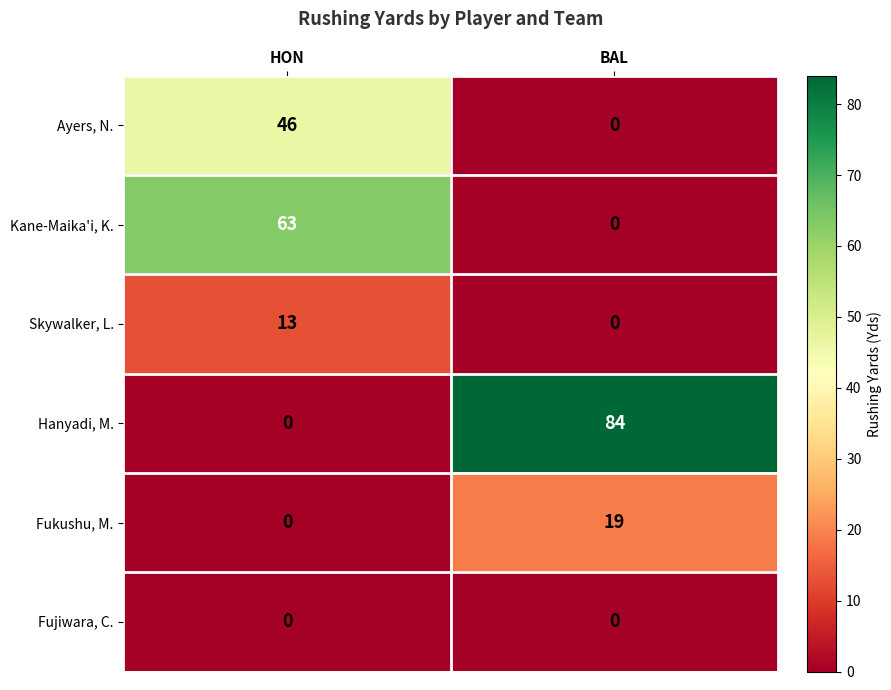

At which category is the sum across all series the highest?

HON